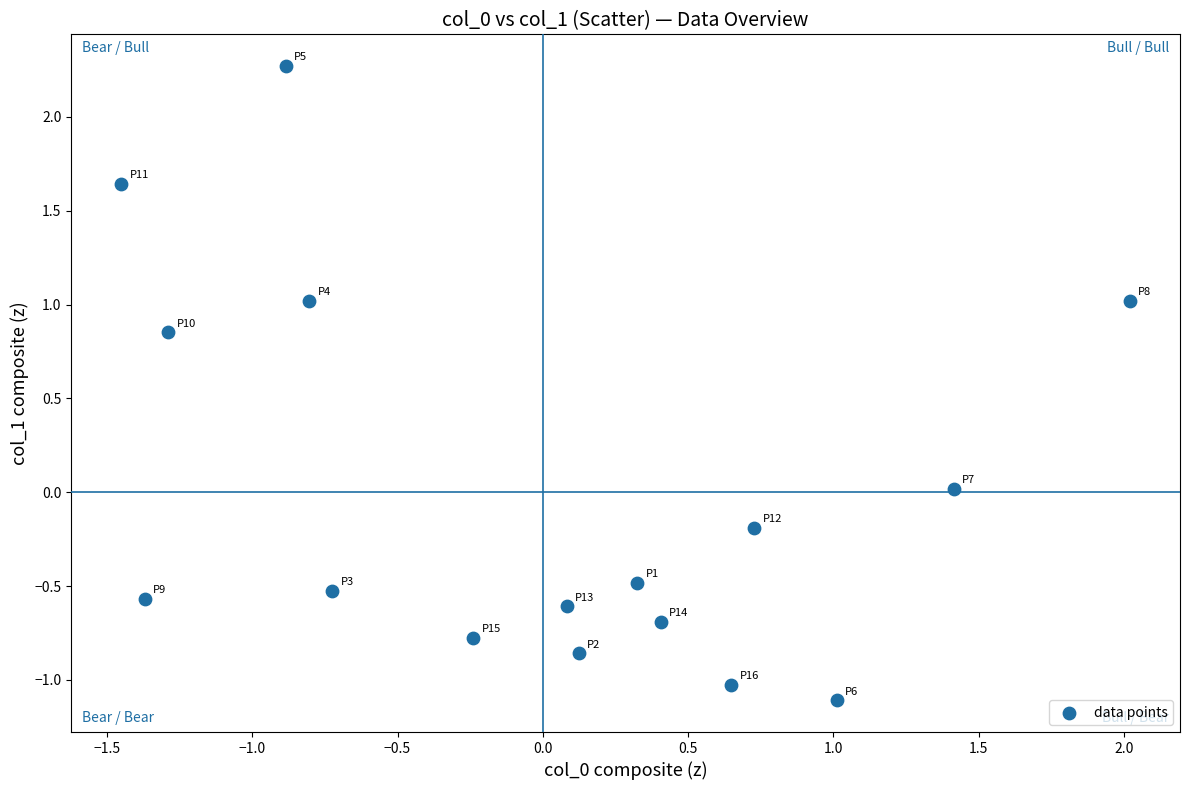

What is the range of Y values (max minus min)?

3.4